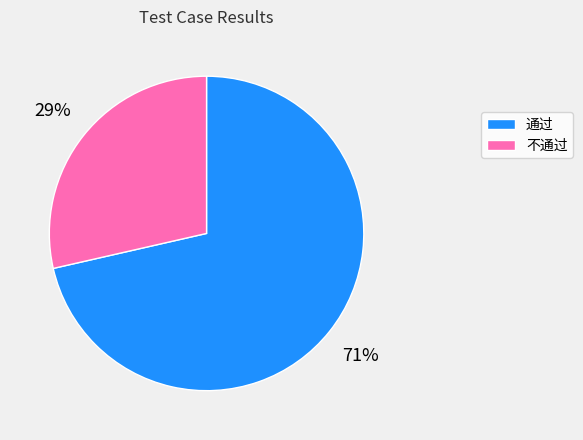

To the nearest percent, what is the combined percentage of 通过 and 不通过?

100%